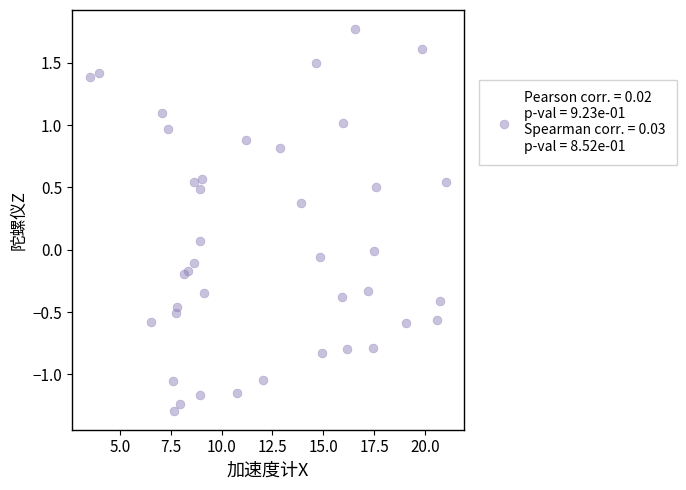

What is the range of X values (max minus min)?

17.5